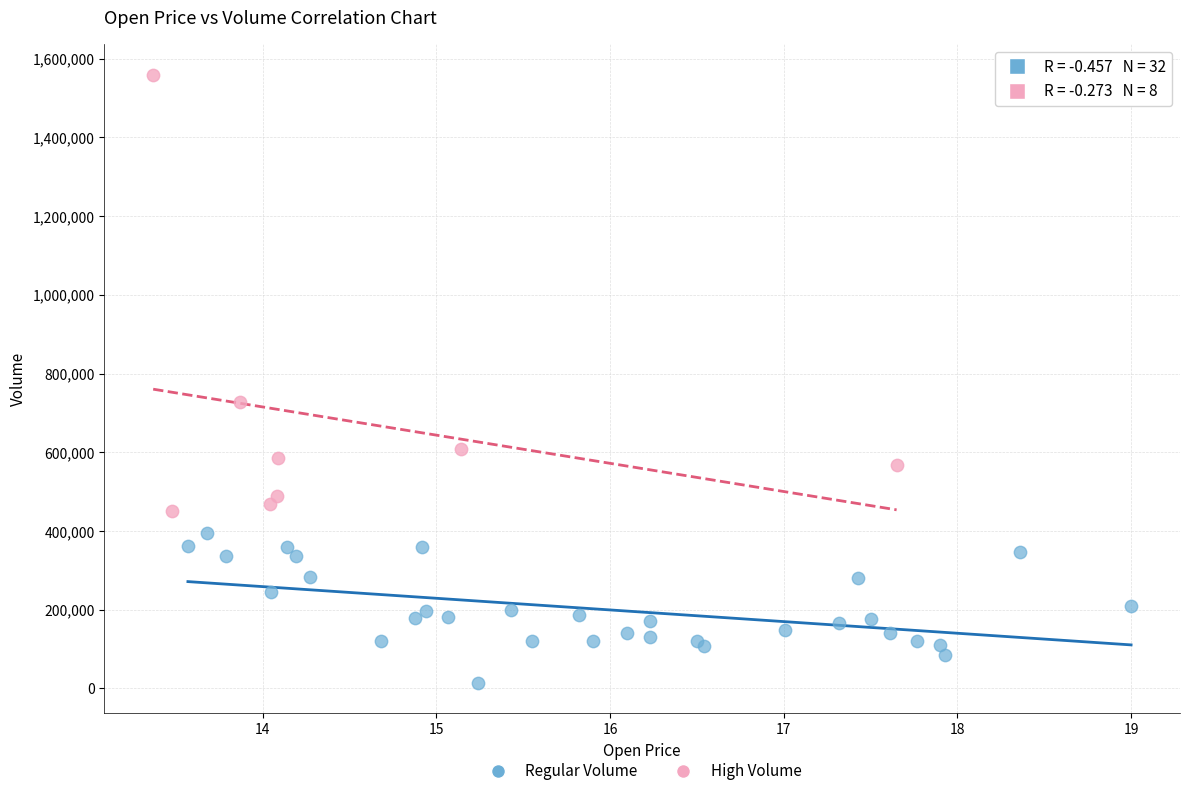

What are all the series names shown in the legend?

Regular Volume, High Volume